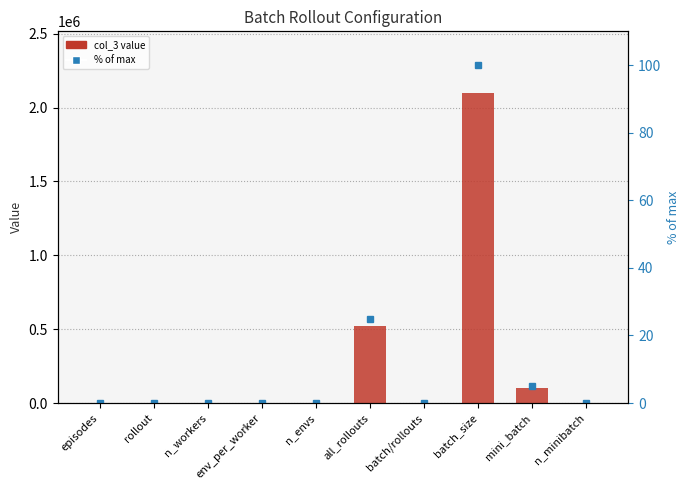

Between rollout and n_workers, which is larger?

rollout